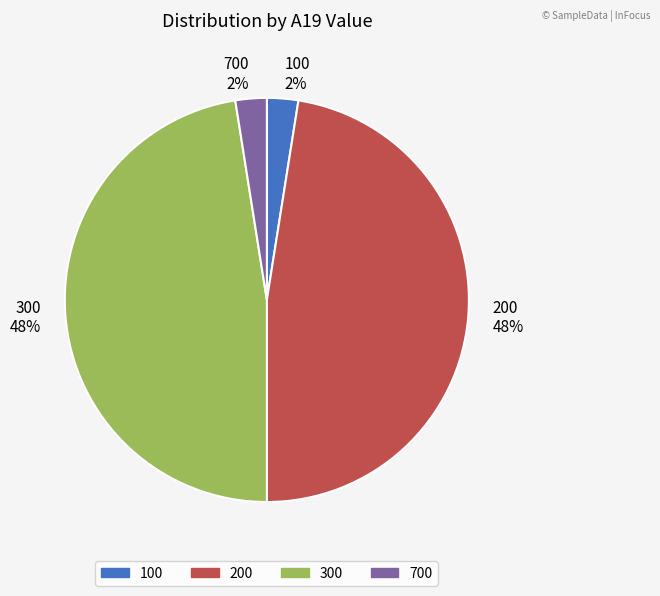

To the nearest percent, what is the average slice percentage?

25%